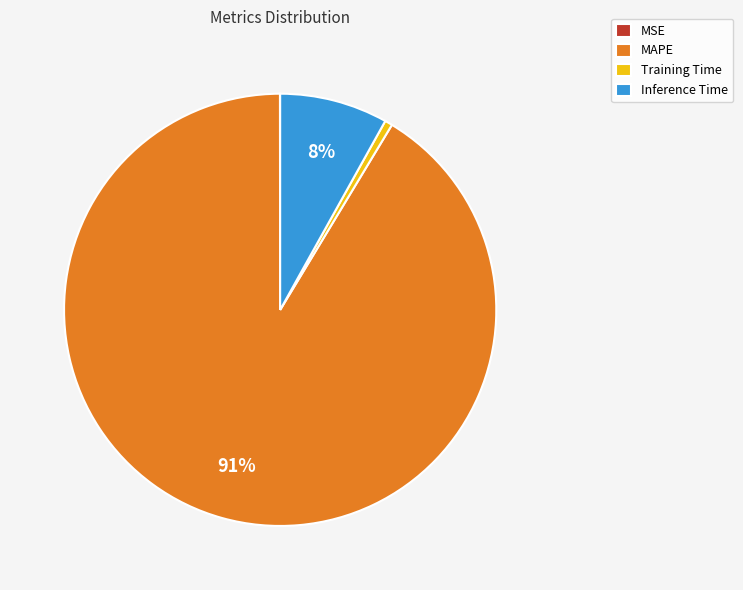

To the nearest percent, what is the difference between the largest and smallest slice percentages?

91%